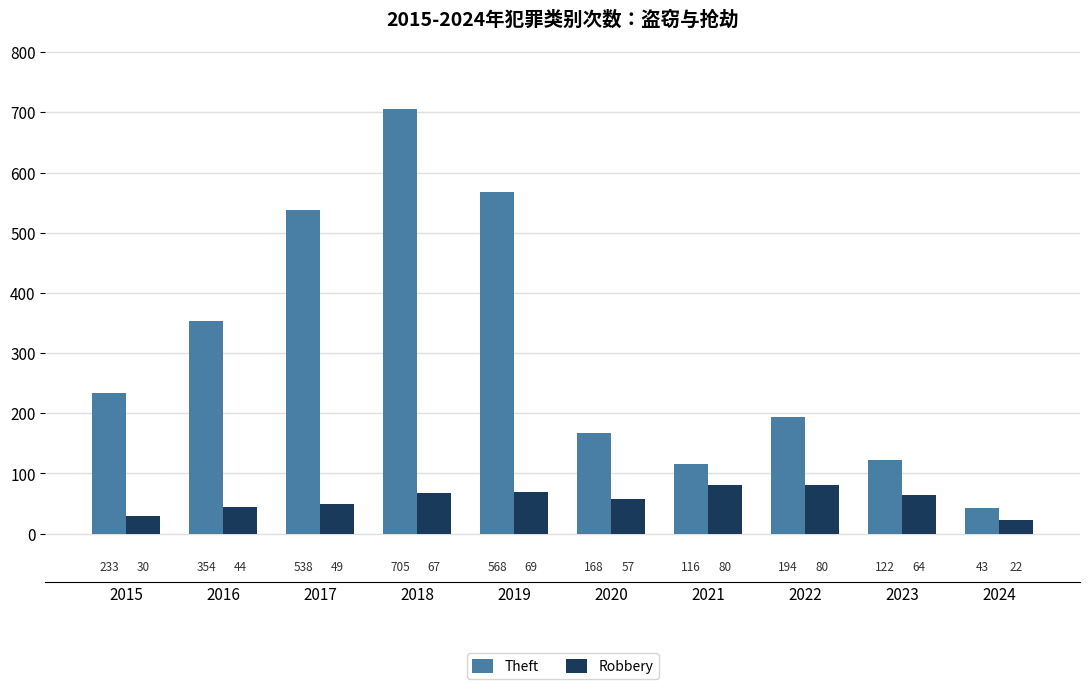

What is the sum of the Theft values at 2017 and 2016?

892